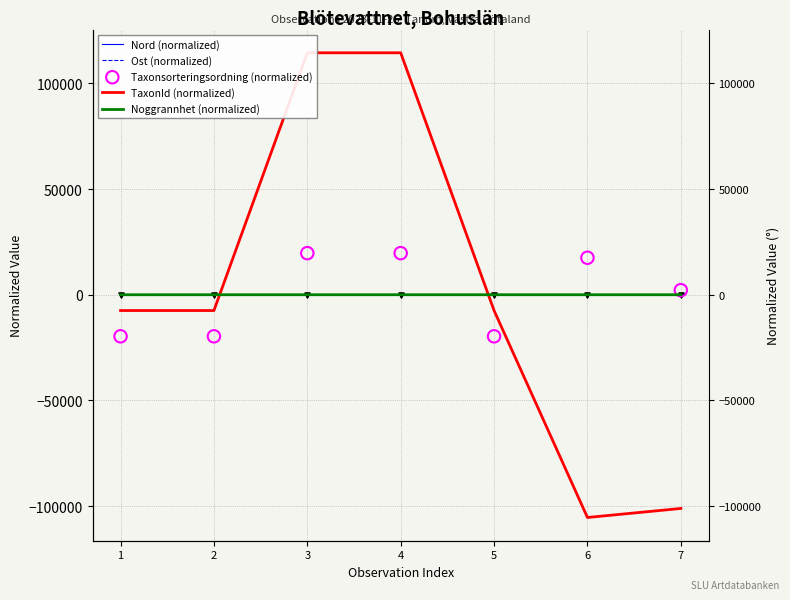

Which series has the widest spread of Y values?

TaxonId (normalized)